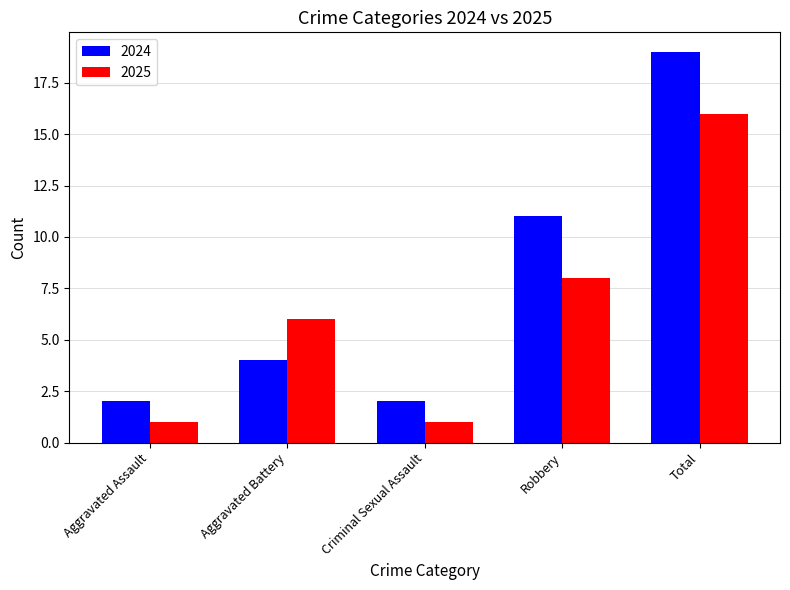

Which category has the highest value across all series?

Total